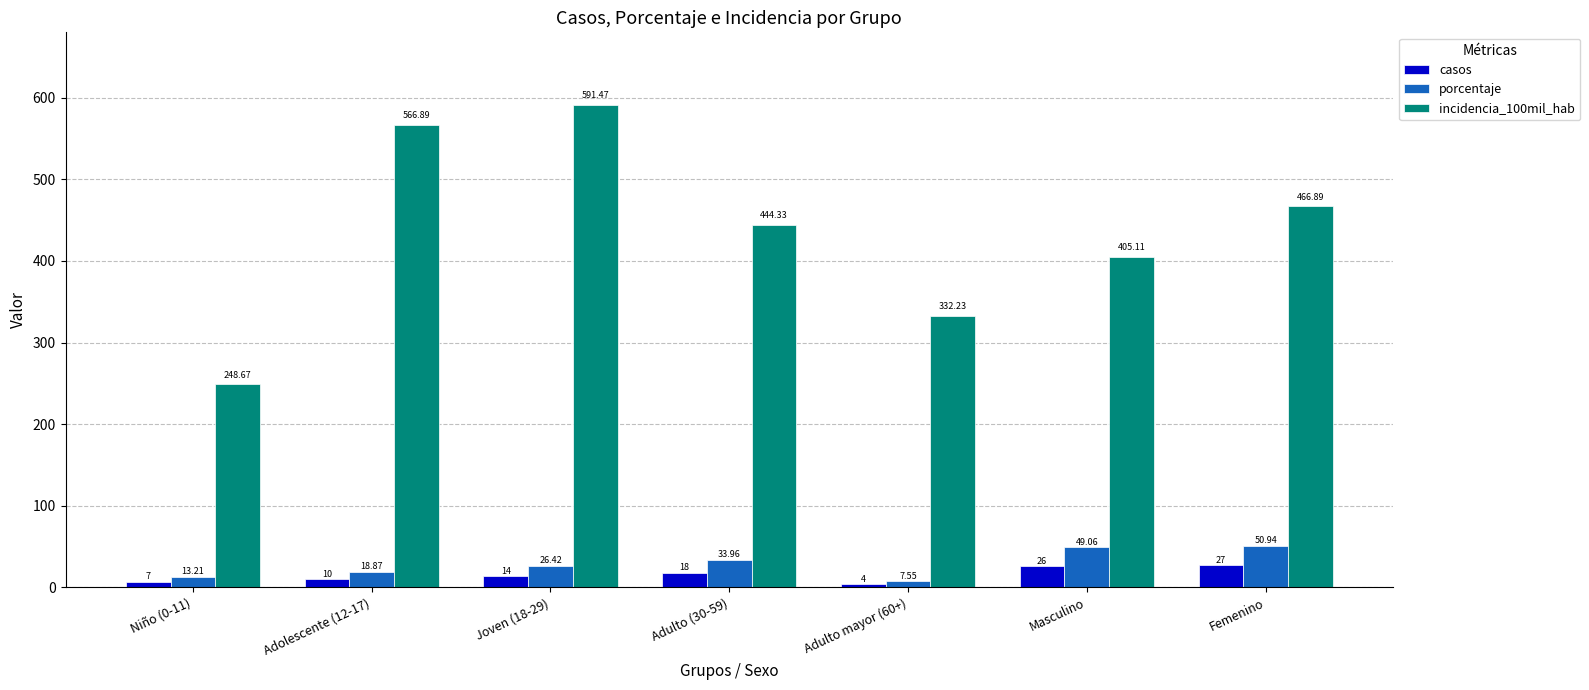

What is the spread (max minus min) of values at Adolescente (12-17)?

556.9